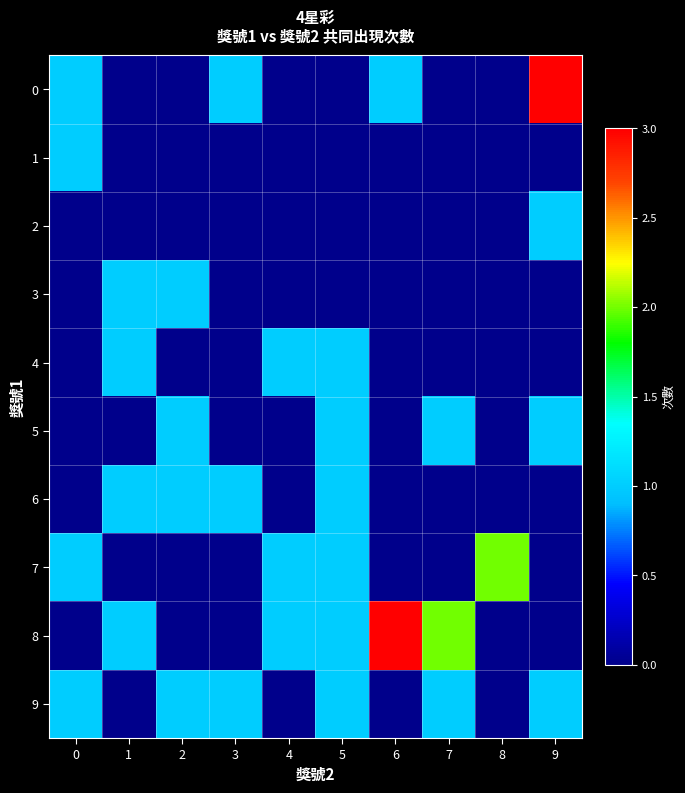

Between 5 and 1, which is larger?

5